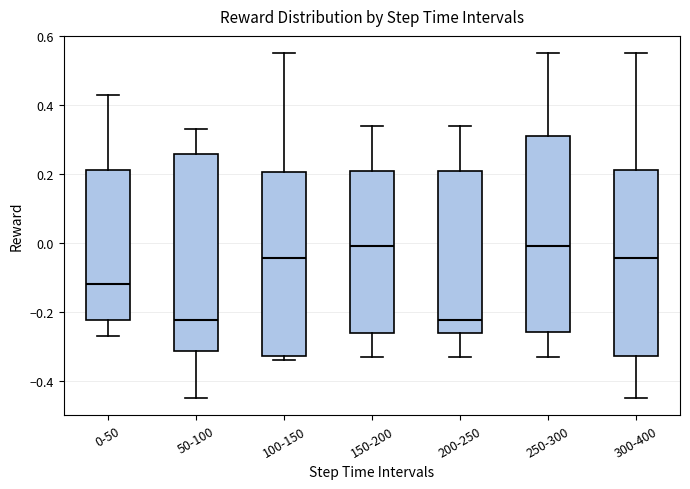

Where is the lower edge of the box for 50-100 on the y-axis? The values are not printed on the chart, so give them approximately, as read against the axis.

-0.32